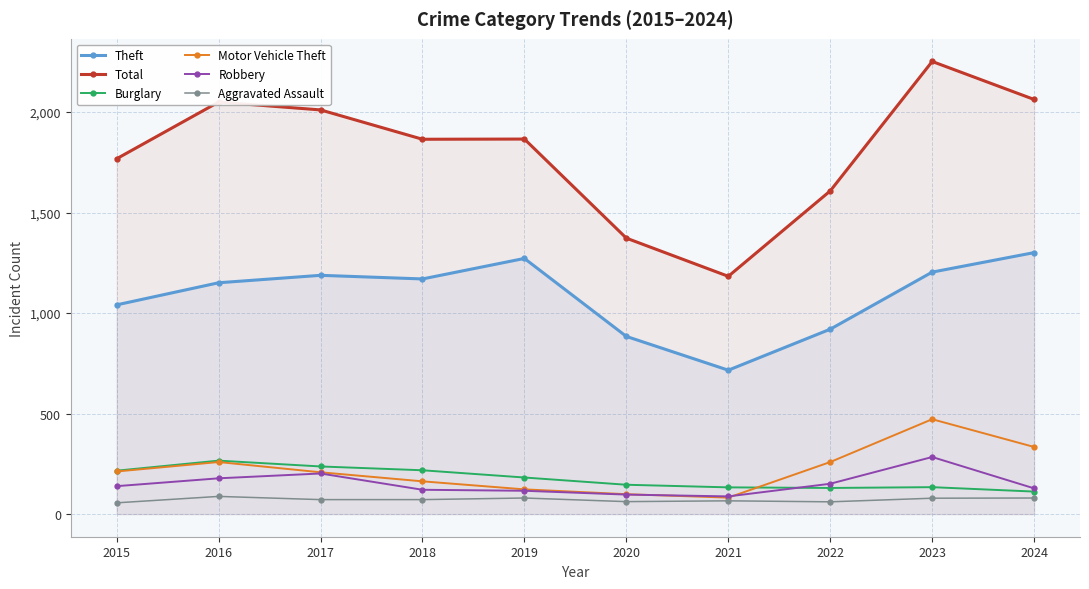

Reading right to left, extract all data points from this chart.

Theft: 1301	1204	920	716	884	1272	1170	1188	1151	1041
Total: 2063	2252	1608	1183	1373	1866	1865	2011	2050	1768
Burglary: 112	134	130	133	146	182	218	237	266	216
Motor Vehicle Theft: 334	472	259	82	99	123	163	208	259	212
Robbery: 128	284	151	88	97	116	121	202	178	139
Aggravated Assault: 80	79	61	66	62	80	72	72	88	56